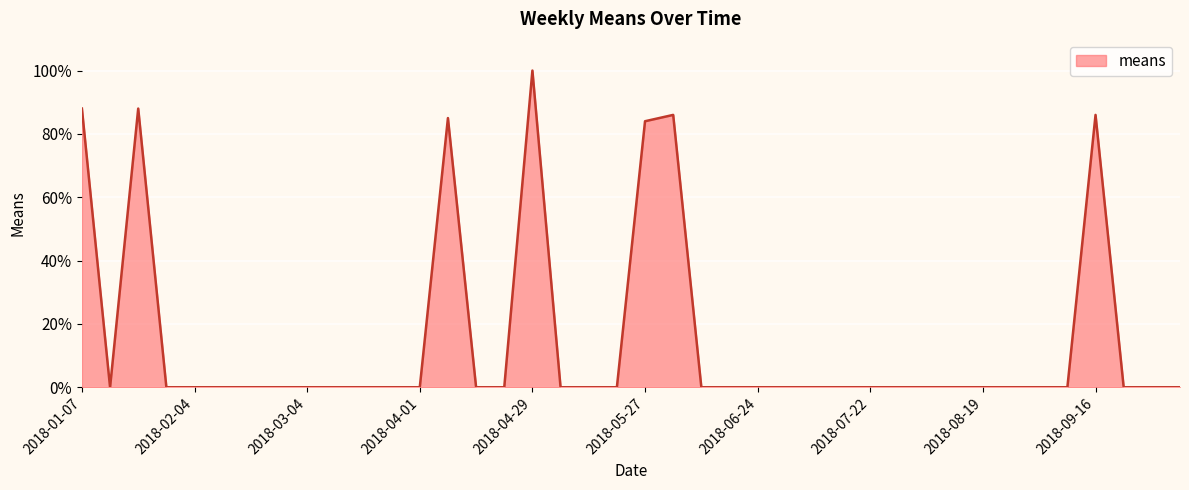

What is the sum of all values?

617